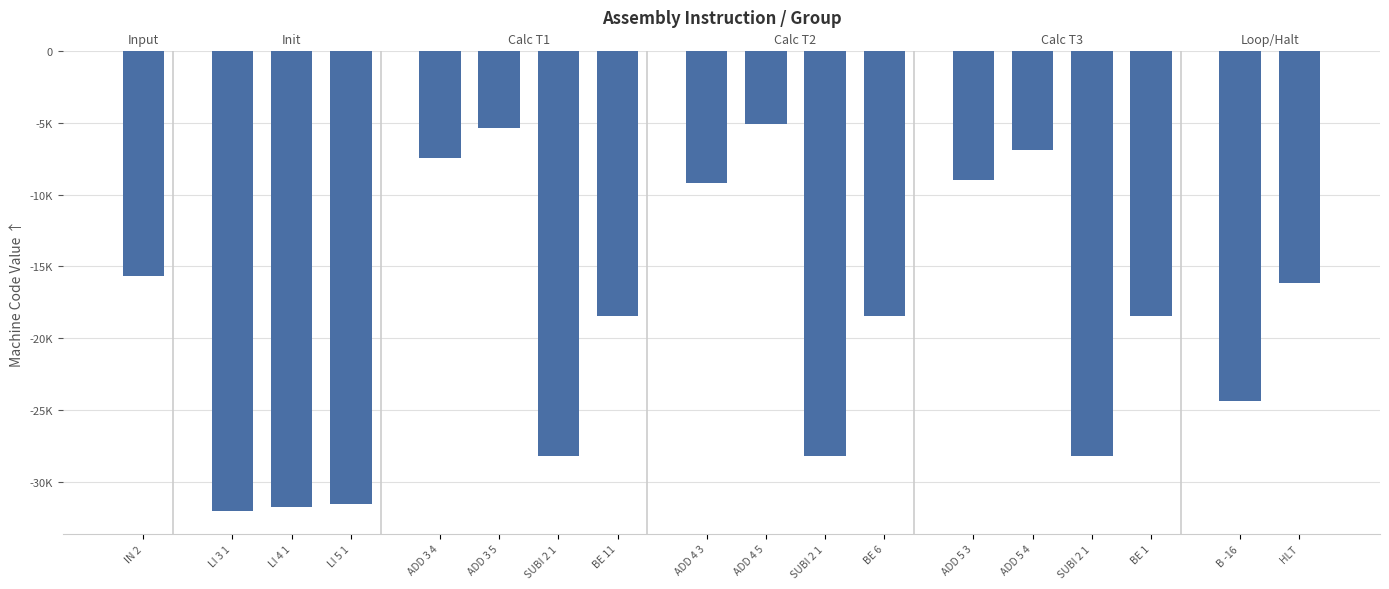

At which category does the chart reach its peak across all series?

ADD 4 5